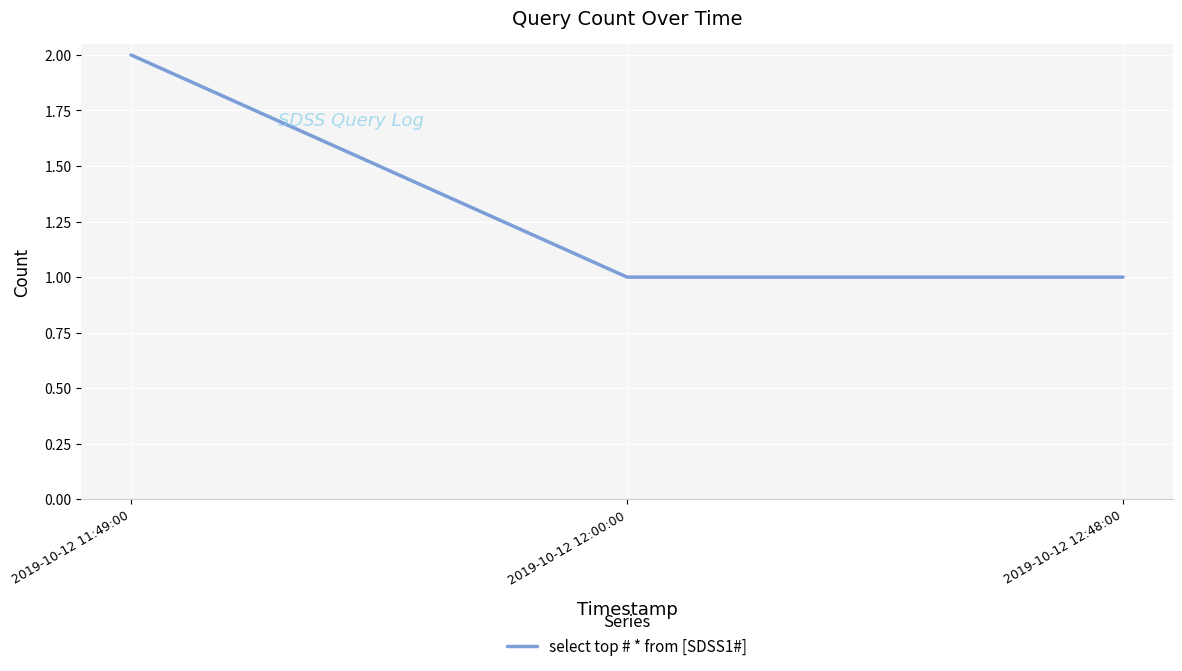

Between 2019-10-12 11:49:00 and 2019-10-12 12:00:00, which is larger?

2019-10-12 11:49:00